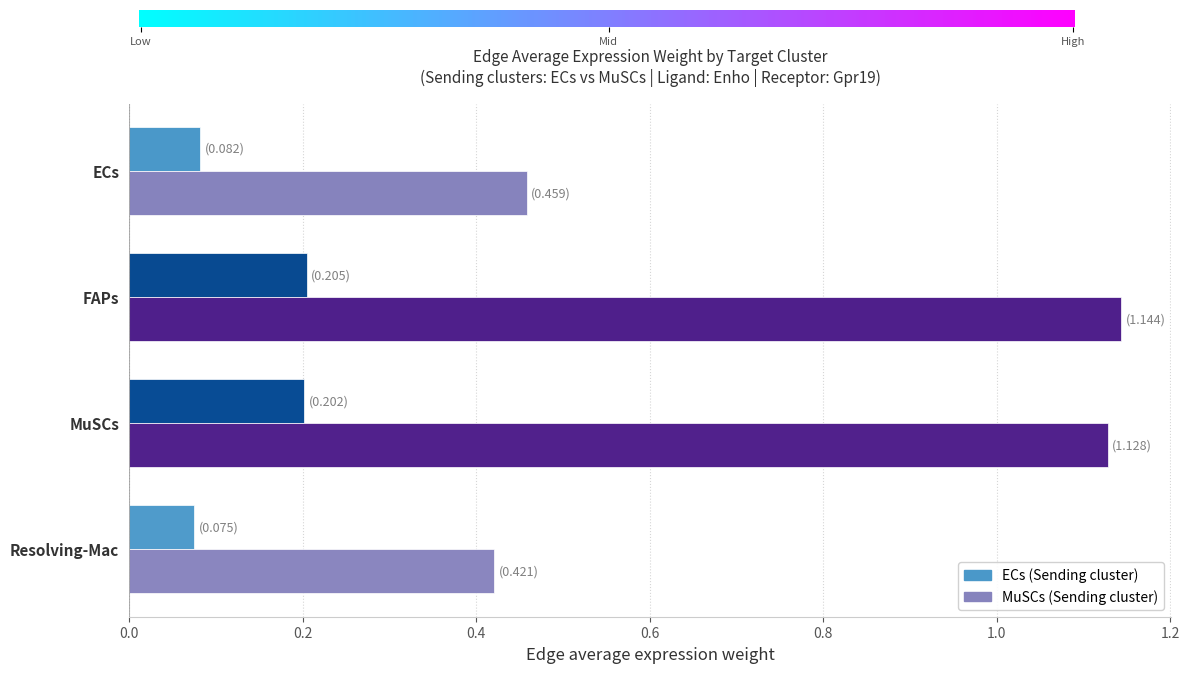

Count the MuSCs values in the range 0 to 1.

2